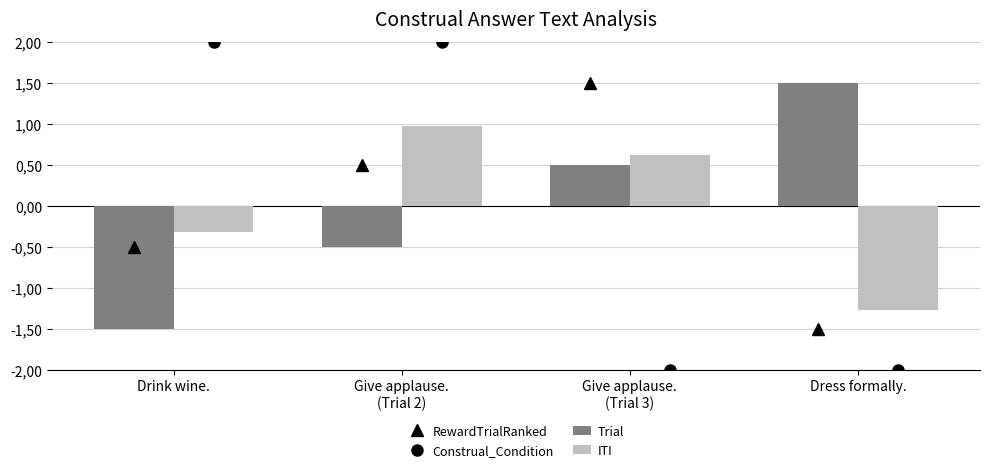

At which category is the sum across all series the highest?

Give applause.
(Trial 2)